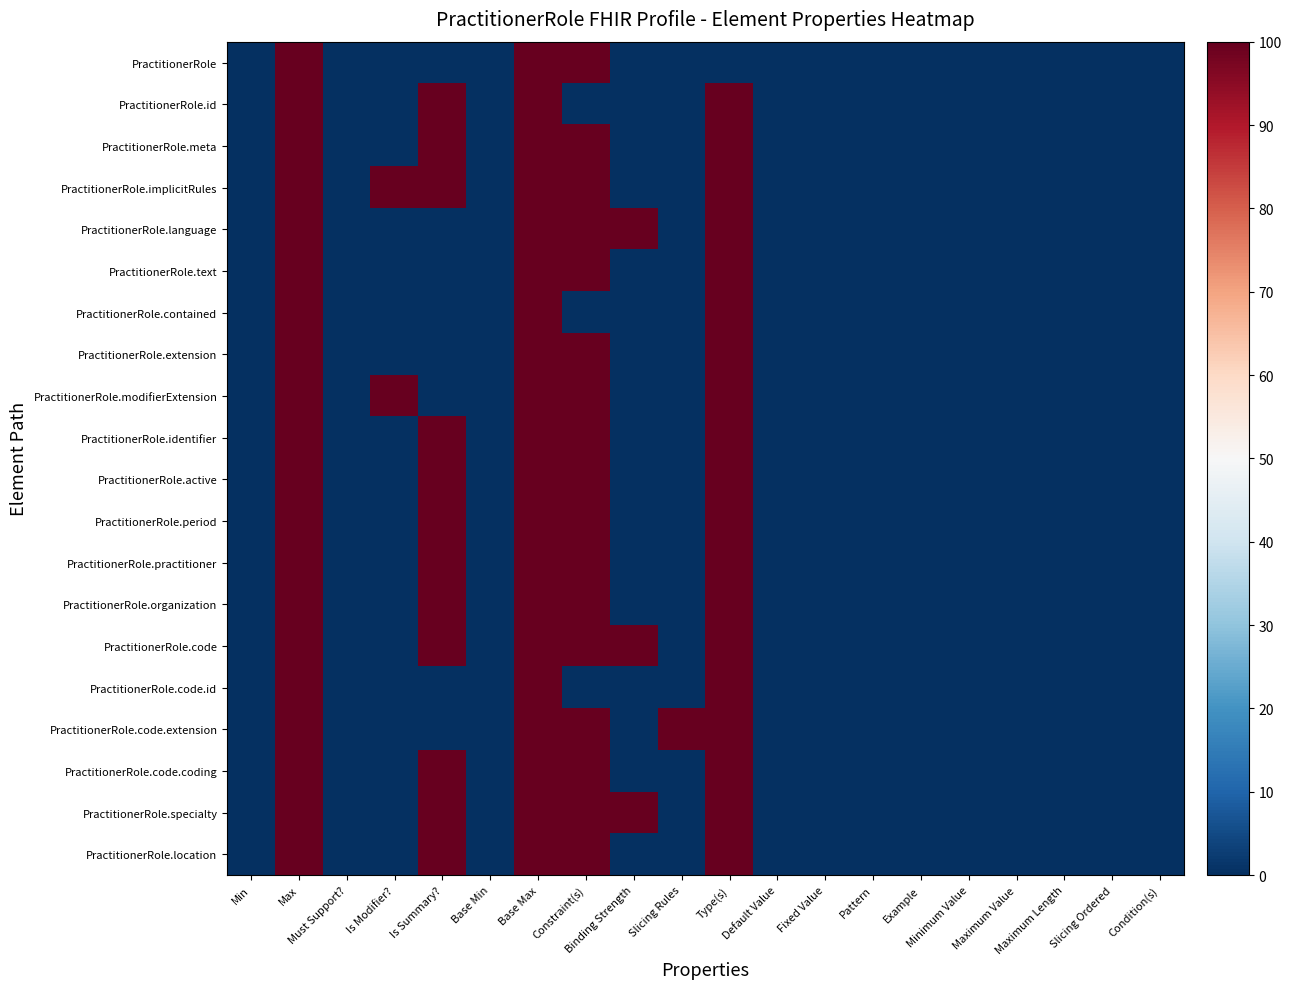

Reading left to right, list all the values displayed in this chart.

PractitionerRole: Min=0	Max=100	Must Support?=0	Is Modifier?=0	Is Summary?=0	Base Min=0	Base Max=100	Constraint(s)=100	Binding Strength=0	Slicing Rules=0	Type(s)=0	Default Value=0	Fixed Value=0	Pattern=0	Example=0	Minimum Value=0	Maximum Value=0	Maximum Length=0	Slicing Ordered=0	Condition(s)=0
PractitionerRole.id: Min=0	Max=100	Must Support?=0	Is Modifier?=0	Is Summary?=100	Base Min=0	Base Max=100	Constraint(s)=0	Binding Strength=0	Slicing Rules=0	Type(s)=100	Default Value=0	Fixed Value=0	Pattern=0	Example=0	Minimum Value=0	Maximum Value=0	Maximum Length=0	Slicing Ordered=0	Condition(s)=0
PractitionerRole.meta: Min=0	Max=100	Must Support?=0	Is Modifier?=0	Is Summary?=100	Base Min=0	Base Max=100	Constraint(s)=100	Binding Strength=0	Slicing Rules=0	Type(s)=100	Default Value=0	Fixed Value=0	Pattern=0	Example=0	Minimum Value=0	Maximum Value=0	Maximum Length=0	Slicing Ordered=0	Condition(s)=0
PractitionerRole.implicitRules: Min=0	Max=100	Must Support?=0	Is Modifier?=100	Is Summary?=100	Base Min=0	Base Max=100	Constraint(s)=100	Binding Strength=0	Slicing Rules=0	Type(s)=100	Default Value=0	Fixed Value=0	Pattern=0	Example=0	Minimum Value=0	Maximum Value=0	Maximum Length=0	Slicing Ordered=0	Condition(s)=0
PractitionerRole.language: Min=0	Max=100	Must Support?=0	Is Modifier?=0	Is Summary?=0	Base Min=0	Base Max=100	Constraint(s)=100	Binding Strength=100	Slicing Rules=0	Type(s)=100	Default Value=0	Fixed Value=0	Pattern=0	Example=0	Minimum Value=0	Maximum Value=0	Maximum Length=0	Slicing Ordered=0	Condition(s)=0
PractitionerRole.text: Min=0	Max=100	Must Support?=0	Is Modifier?=0	Is Summary?=0	Base Min=0	Base Max=100	Constraint(s)=100	Binding Strength=0	Slicing Rules=0	Type(s)=100	Default Value=0	Fixed Value=0	Pattern=0	Example=0	Minimum Value=0	Maximum Value=0	Maximum Length=0	Slicing Ordered=0	Condition(s)=0
PractitionerRole.contained: Min=0	Max=100	Must Support?=0	Is Modifier?=0	Is Summary?=0	Base Min=0	Base Max=100	Constraint(s)=0	Binding Strength=0	Slicing Rules=0	Type(s)=100	Default Value=0	Fixed Value=0	Pattern=0	Example=0	Minimum Value=0	Maximum Value=0	Maximum Length=0	Slicing Ordered=0	Condition(s)=0
PractitionerRole.extension: Min=0	Max=100	Must Support?=0	Is Modifier?=0	Is Summary?=0	Base Min=0	Base Max=100	Constraint(s)=100	Binding Strength=0	Slicing Rules=0	Type(s)=100	Default Value=0	Fixed Value=0	Pattern=0	Example=0	Minimum Value=0	Maximum Value=0	Maximum Length=0	Slicing Ordered=0	Condition(s)=0
PractitionerRole.modifierExtension: Min=0	Max=100	Must Support?=0	Is Modifier?=100	Is Summary?=0	Base Min=0	Base Max=100	Constraint(s)=100	Binding Strength=0	Slicing Rules=0	Type(s)=100	Default Value=0	Fixed Value=0	Pattern=0	Example=0	Minimum Value=0	Maximum Value=0	Maximum Length=0	Slicing Ordered=0	Condition(s)=0
PractitionerRole.identifier: Min=0	Max=100	Must Support?=0	Is Modifier?=0	Is Summary?=100	Base Min=0	Base Max=100	Constraint(s)=100	Binding Strength=0	Slicing Rules=0	Type(s)=100	Default Value=0	Fixed Value=0	Pattern=0	Example=0	Minimum Value=0	Maximum Value=0	Maximum Length=0	Slicing Ordered=0	Condition(s)=0
PractitionerRole.active: Min=0	Max=100	Must Support?=0	Is Modifier?=0	Is Summary?=100	Base Min=0	Base Max=100	Constraint(s)=100	Binding Strength=0	Slicing Rules=0	Type(s)=100	Default Value=0	Fixed Value=0	Pattern=0	Example=0	Minimum Value=0	Maximum Value=0	Maximum Length=0	Slicing Ordered=0	Condition(s)=0
PractitionerRole.period: Min=0	Max=100	Must Support?=0	Is Modifier?=0	Is Summary?=100	Base Min=0	Base Max=100	Constraint(s)=100	Binding Strength=0	Slicing Rules=0	Type(s)=100	Default Value=0	Fixed Value=0	Pattern=0	Example=0	Minimum Value=0	Maximum Value=0	Maximum Length=0	Slicing Ordered=0	Condition(s)=0
PractitionerRole.practitioner: Min=0	Max=100	Must Support?=0	Is Modifier?=0	Is Summary?=100	Base Min=0	Base Max=100	Constraint(s)=100	Binding Strength=0	Slicing Rules=0	Type(s)=100	Default Value=0	Fixed Value=0	Pattern=0	Example=0	Minimum Value=0	Maximum Value=0	Maximum Length=0	Slicing Ordered=0	Condition(s)=0
PractitionerRole.organization: Min=0	Max=100	Must Support?=0	Is Modifier?=0	Is Summary?=100	Base Min=0	Base Max=100	Constraint(s)=100	Binding Strength=0	Slicing Rules=0	Type(s)=100	Default Value=0	Fixed Value=0	Pattern=0	Example=0	Minimum Value=0	Maximum Value=0	Maximum Length=0	Slicing Ordered=0	Condition(s)=0
PractitionerRole.code: Min=0	Max=100	Must Support?=0	Is Modifier?=0	Is Summary?=100	Base Min=0	Base Max=100	Constraint(s)=100	Binding Strength=100	Slicing Rules=0	Type(s)=100	Default Value=0	Fixed Value=0	Pattern=0	Example=0	Minimum Value=0	Maximum Value=0	Maximum Length=0	Slicing Ordered=0	Condition(s)=0
PractitionerRole.code.id: Min=0	Max=100	Must Support?=0	Is Modifier?=0	Is Summary?=0	Base Min=0	Base Max=100	Constraint(s)=0	Binding Strength=0	Slicing Rules=0	Type(s)=100	Default Value=0	Fixed Value=0	Pattern=0	Example=0	Minimum Value=0	Maximum Value=0	Maximum Length=0	Slicing Ordered=0	Condition(s)=0
PractitionerRole.code.extension: Min=0	Max=100	Must Support?=0	Is Modifier?=0	Is Summary?=0	Base Min=0	Base Max=100	Constraint(s)=100	Binding Strength=0	Slicing Rules=100	Type(s)=100	Default Value=0	Fixed Value=0	Pattern=0	Example=0	Minimum Value=0	Maximum Value=0	Maximum Length=0	Slicing Ordered=0	Condition(s)=0
PractitionerRole.code.coding: Min=0	Max=100	Must Support?=0	Is Modifier?=0	Is Summary?=100	Base Min=0	Base Max=100	Constraint(s)=100	Binding Strength=0	Slicing Rules=0	Type(s)=100	Default Value=0	Fixed Value=0	Pattern=0	Example=0	Minimum Value=0	Maximum Value=0	Maximum Length=0	Slicing Ordered=0	Condition(s)=0
PractitionerRole.specialty: Min=0	Max=100	Must Support?=0	Is Modifier?=0	Is Summary?=100	Base Min=0	Base Max=100	Constraint(s)=100	Binding Strength=100	Slicing Rules=0	Type(s)=100	Default Value=0	Fixed Value=0	Pattern=0	Example=0	Minimum Value=0	Maximum Value=0	Maximum Length=0	Slicing Ordered=0	Condition(s)=0
PractitionerRole.location: Min=0	Max=100	Must Support?=0	Is Modifier?=0	Is Summary?=100	Base Min=0	Base Max=100	Constraint(s)=100	Binding Strength=0	Slicing Rules=0	Type(s)=100	Default Value=0	Fixed Value=0	Pattern=0	Example=0	Minimum Value=0	Maximum Value=0	Maximum Length=0	Slicing Ordered=0	Condition(s)=0